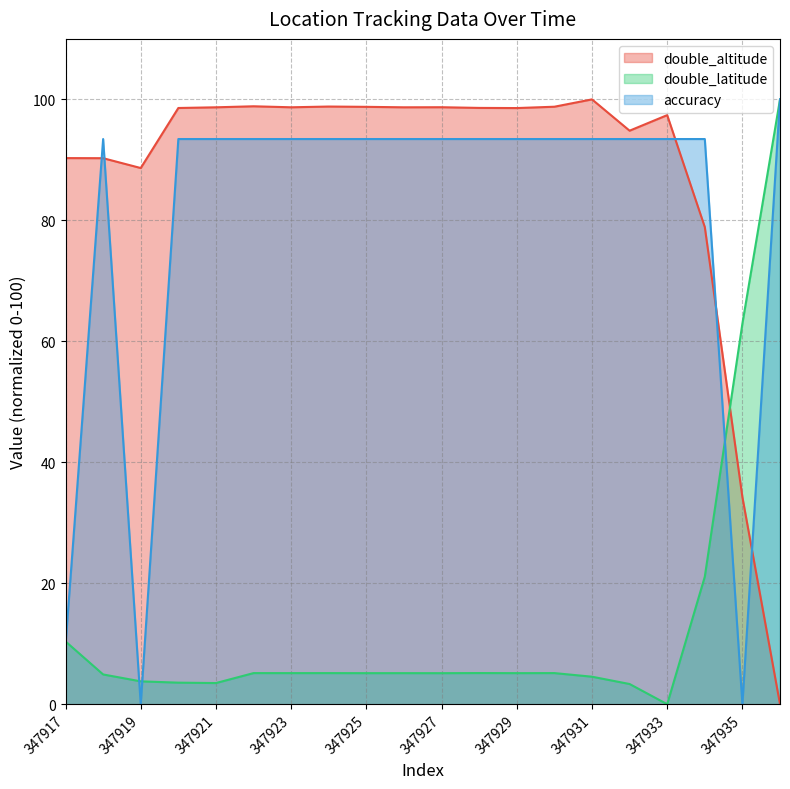

What is the maximum value shown in the chart?

100.0